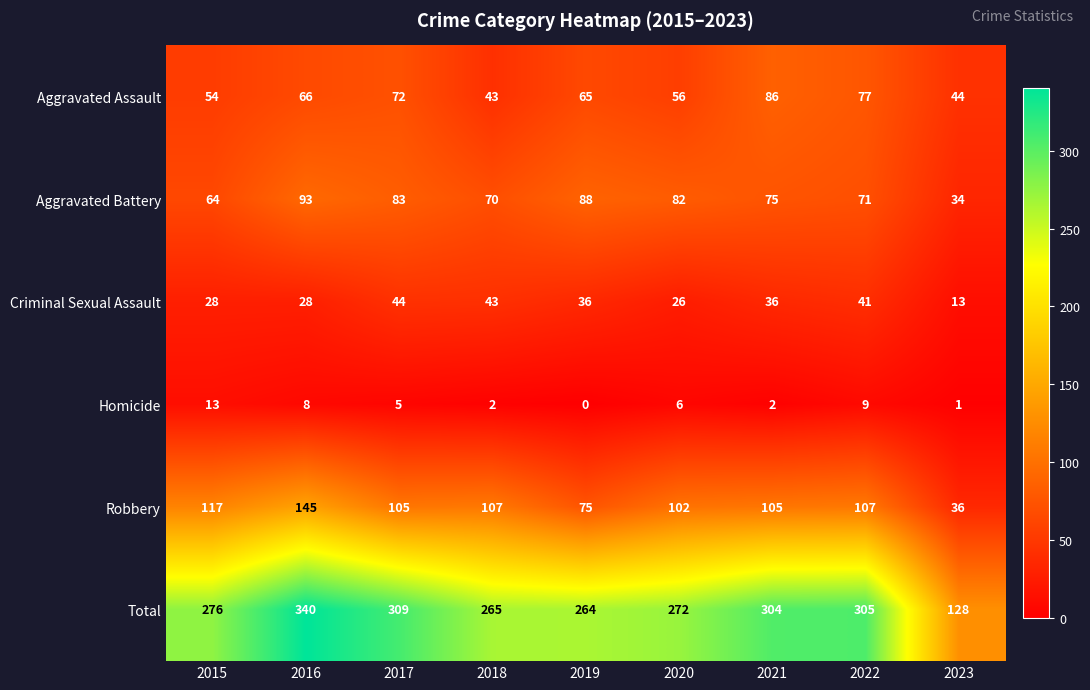

What is the total value across all series at 2020?

544